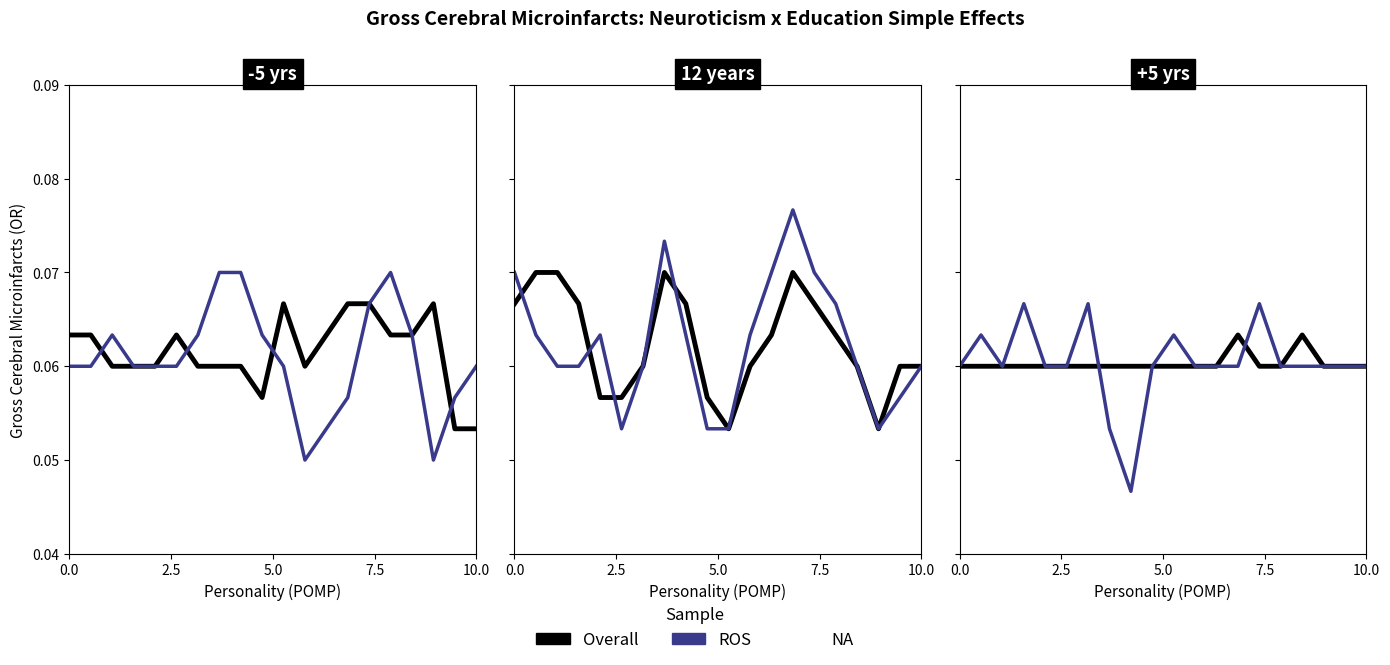

Rank the series by their maximum value, from lowest to highest.

Overall, ROS